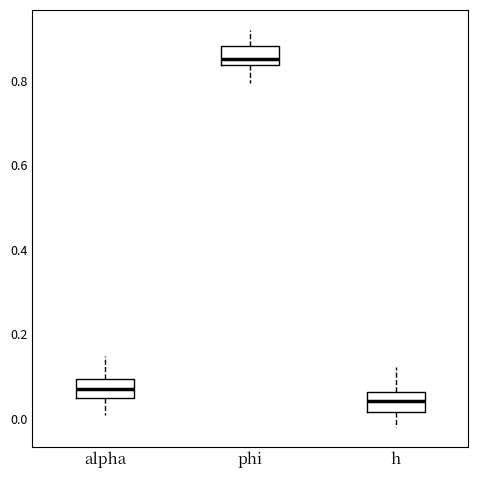

Which box's median line is the highest?

phi